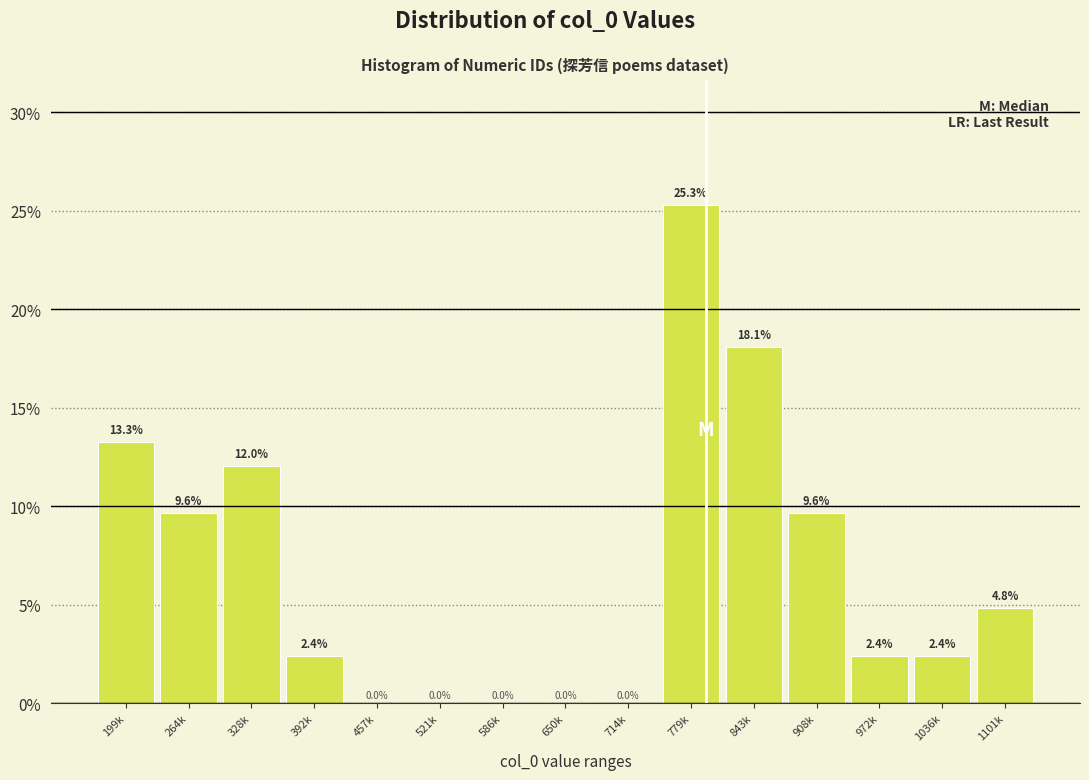

Reading left to right, transcribe all the data shown in this chart.

199k=13.3	264k=9.6	328k=12.0	392k=2.4	457k=0.0	521k=0.0	586k=0.0	650k=0.0	714k=0.0	779k=25.3	843k=18.1	908k=9.6	972k=2.4	1036k=2.4	1101k=4.8